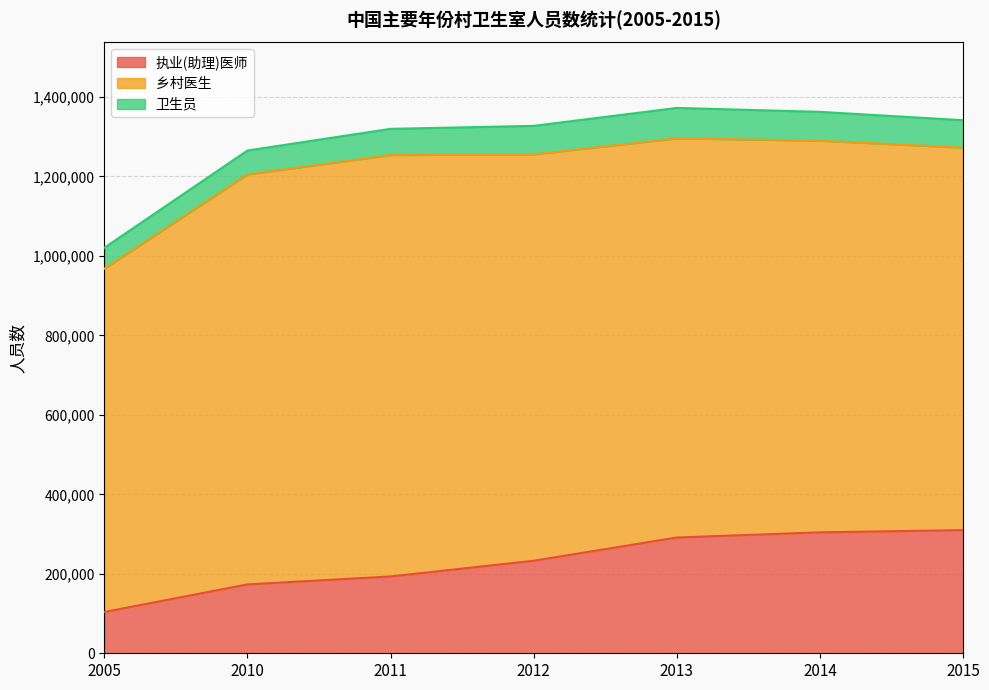

How many data points in 乡村医生 are above 1004502?

3